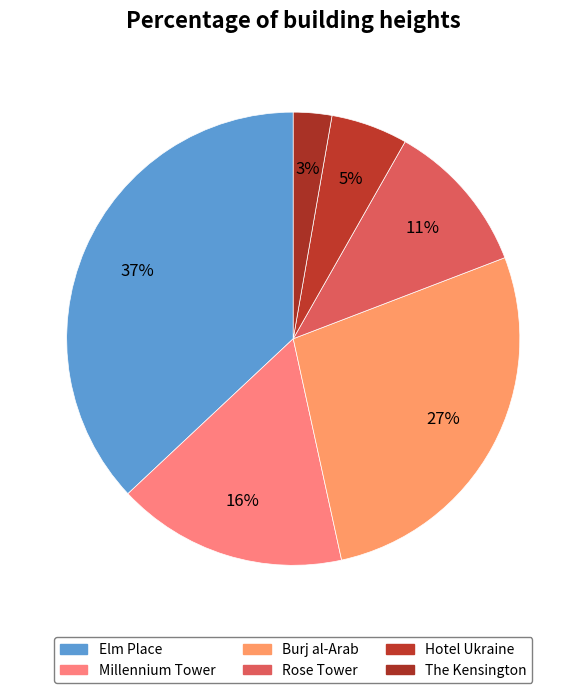

How many slices are in this pie chart?

6